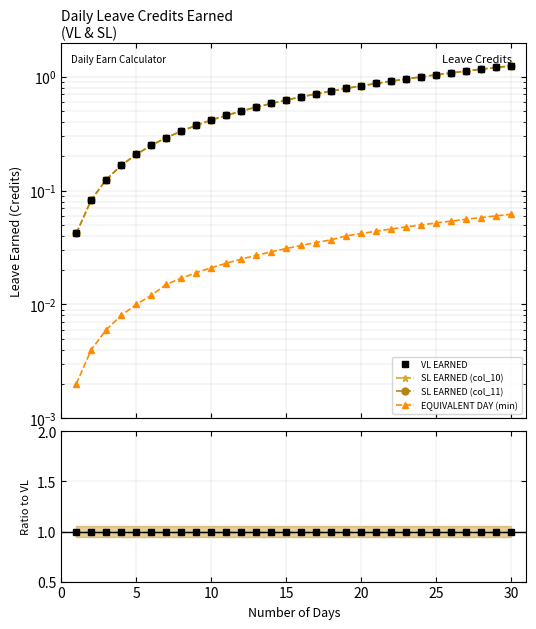

How many lines are shown in the chart?

4